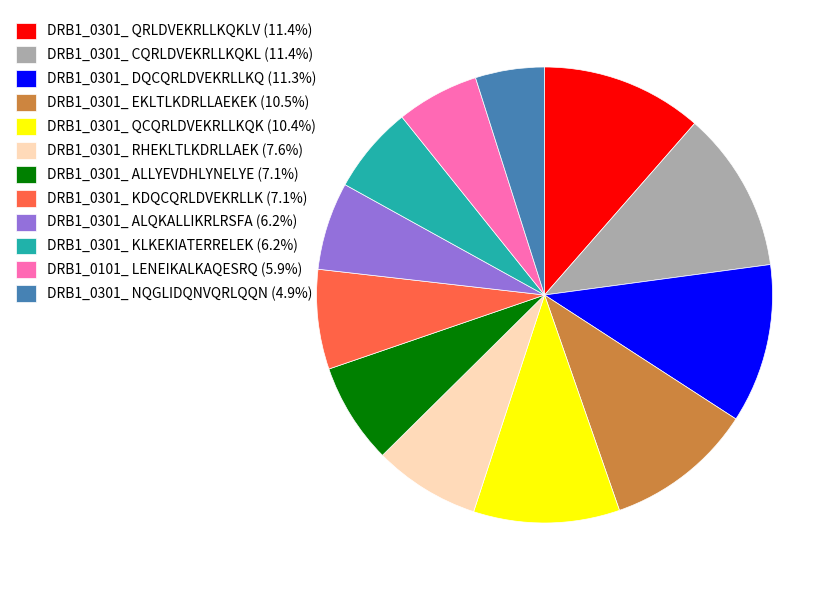

Do DRB1_0301_ CQRLDVEKRLLKQKL (11.4%) and DRB1_0301_ KLKEKIATERRELEK (6.2%) together represent more than half of the pie?

No